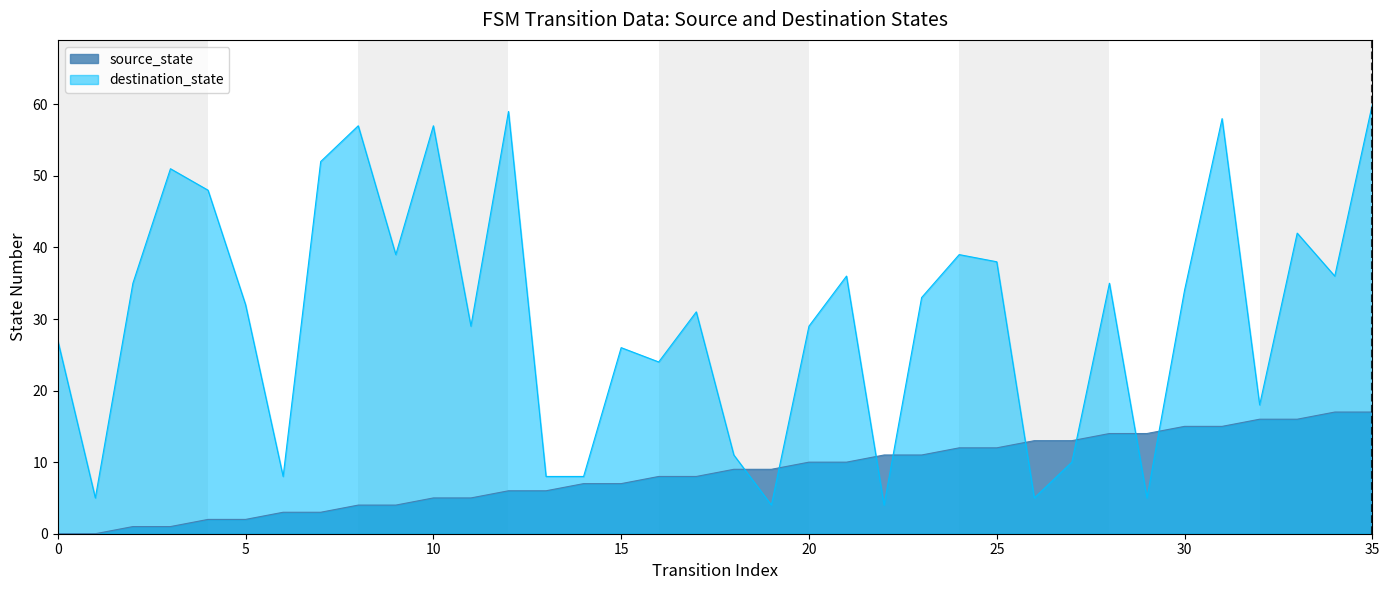

In destination_state, how many points are lower than both neighbors (excluding endpoints)?

11